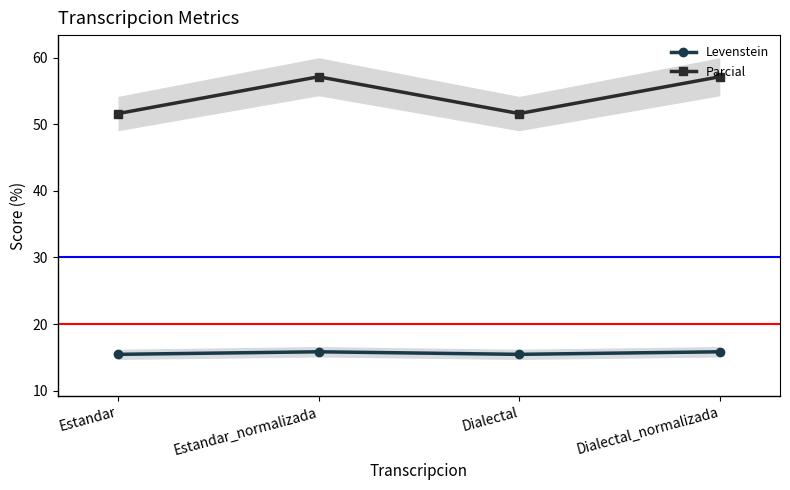

What is the greatest value displayed?

57.1